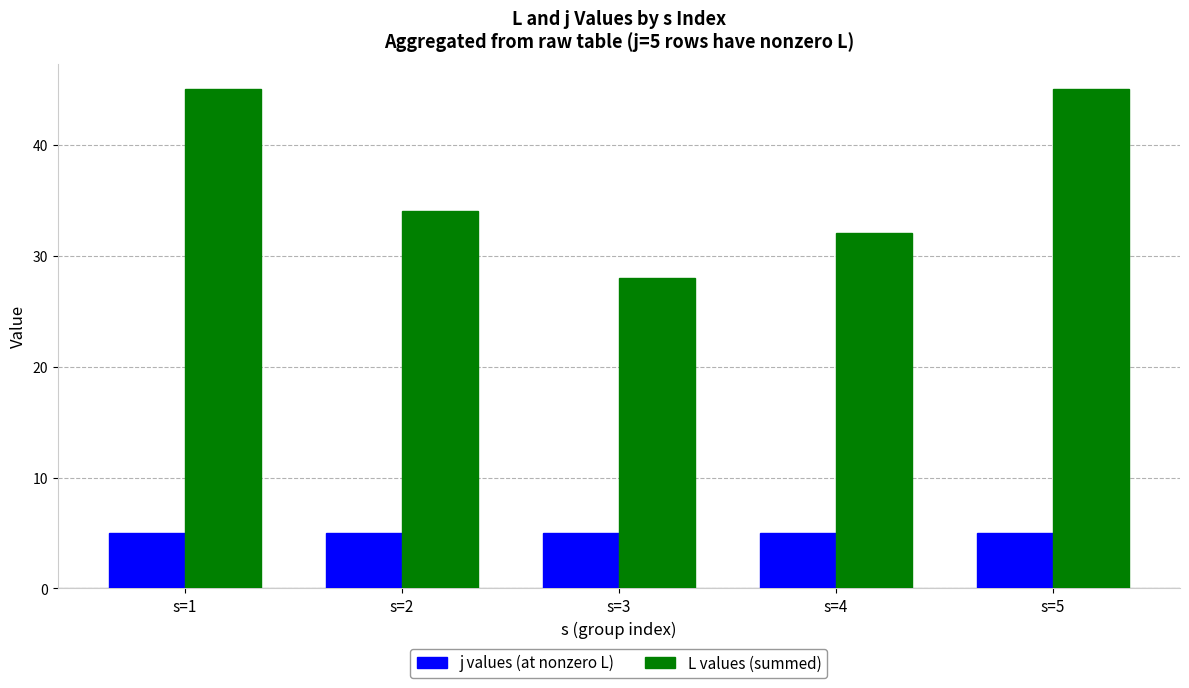

How many L values (summed) values are between 32 and 45?

4